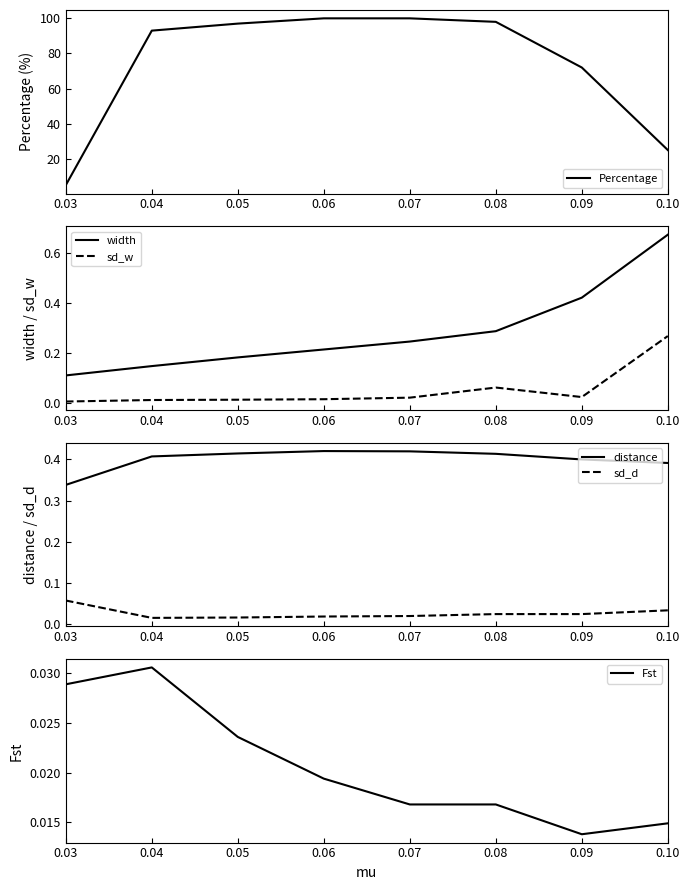

What is the value of the width point at the 3rd from the left?

0.2